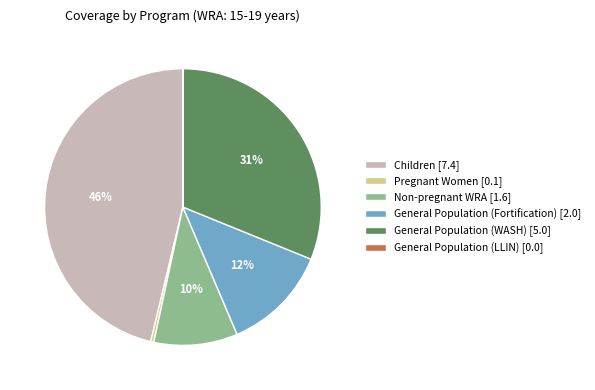

Is it true that General Population (WASH) [5.0] is 40% of the pie?

False